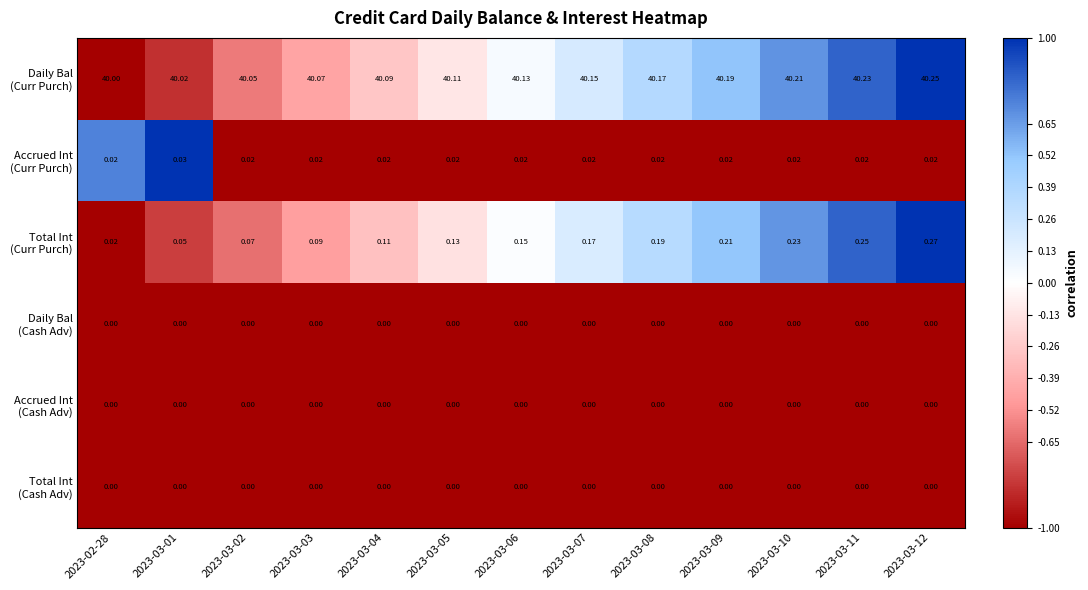

How many categories are shown in the chart?

13